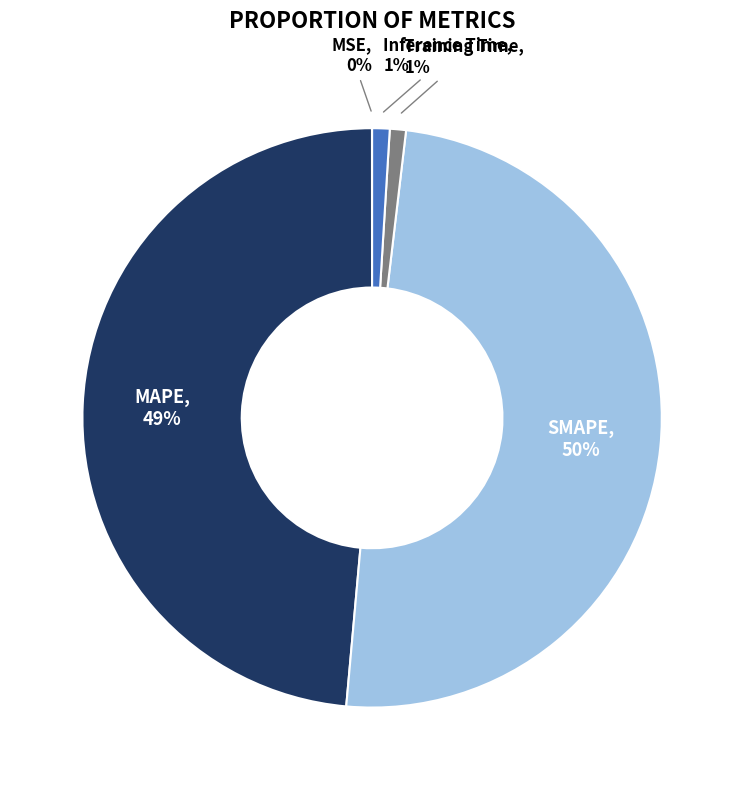

To the nearest percent, what is the difference between the largest and smallest slice percentages?

50%